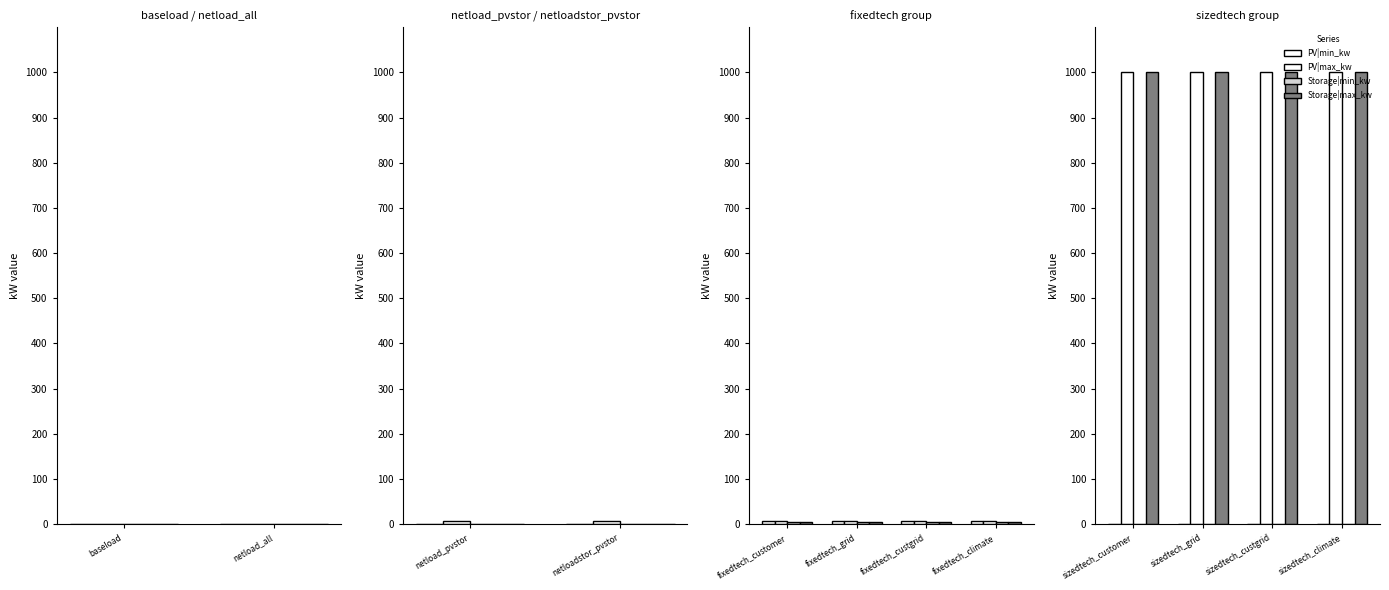

What is the sum of all PV|max_kw values?

4000